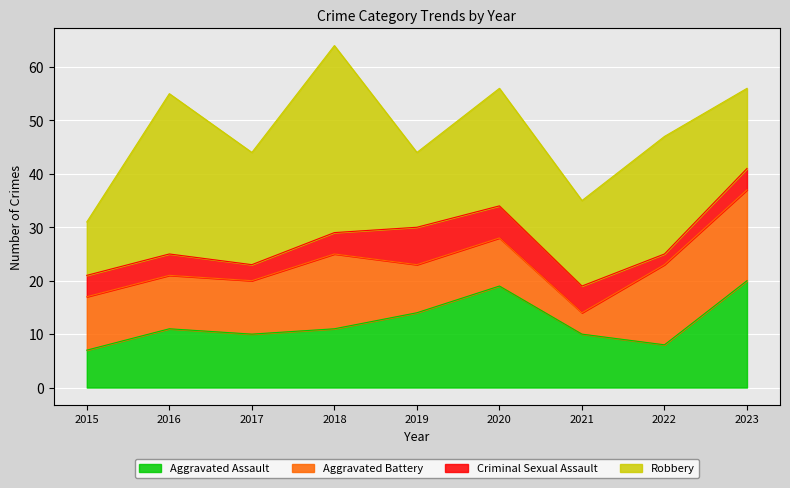

Is the value of Aggravated Battery at 2021 greater than the value of Criminal Sexual Assault at 2022?

Yes